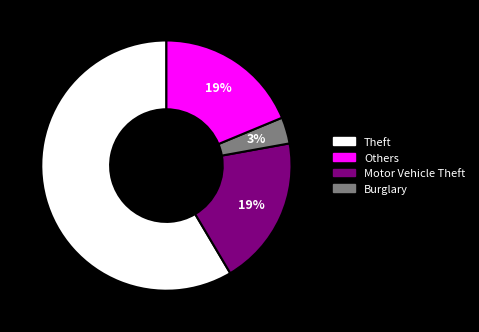

Is there a majority slice in this chart?

Yes